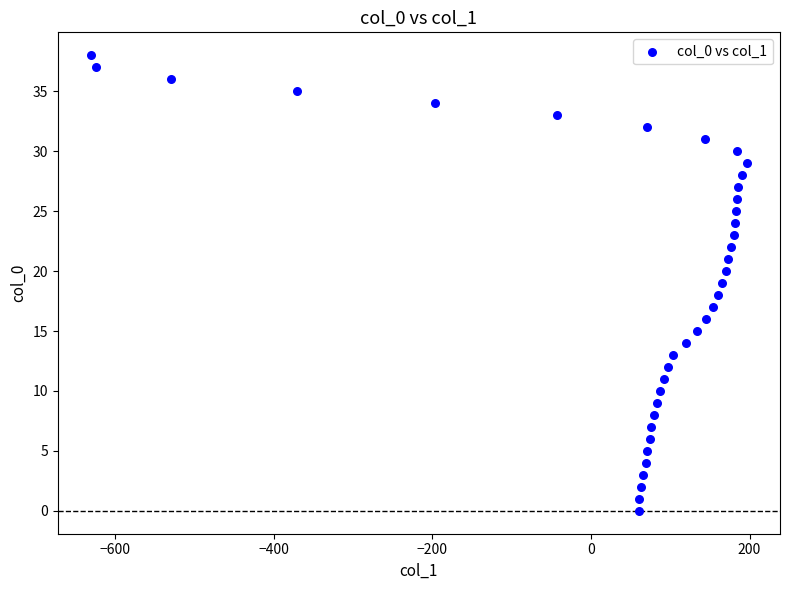

What is the range of X values (max minus min)?

828